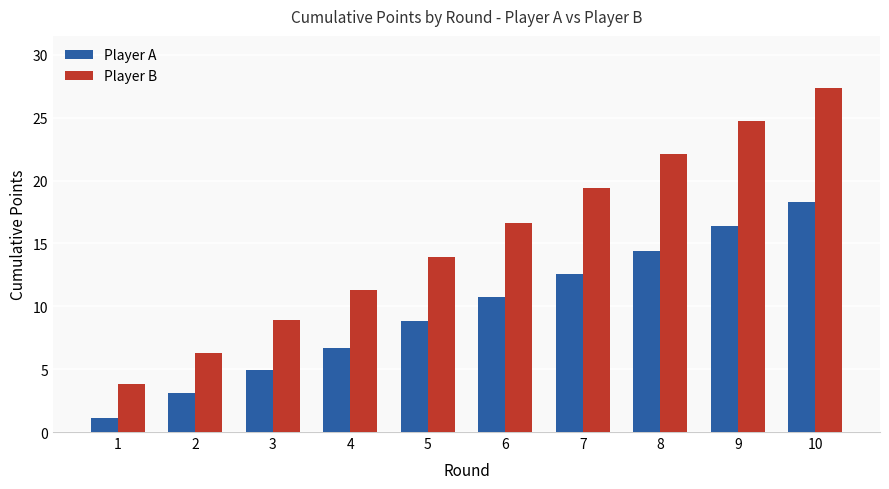

Which series has the widest spread of values?

Player B